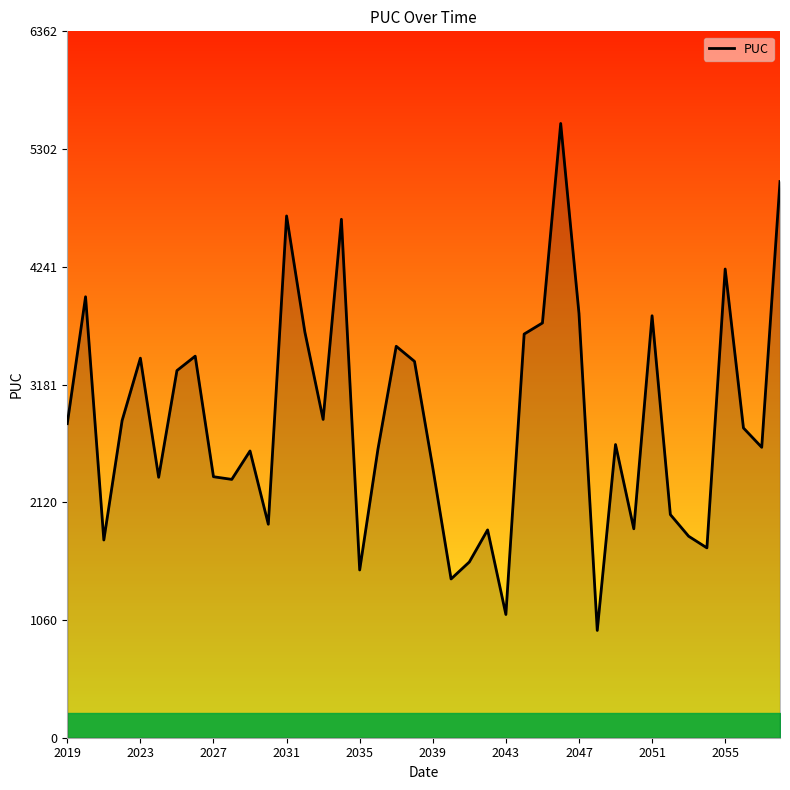

Does the chart display data point markers on the line(s)?

No